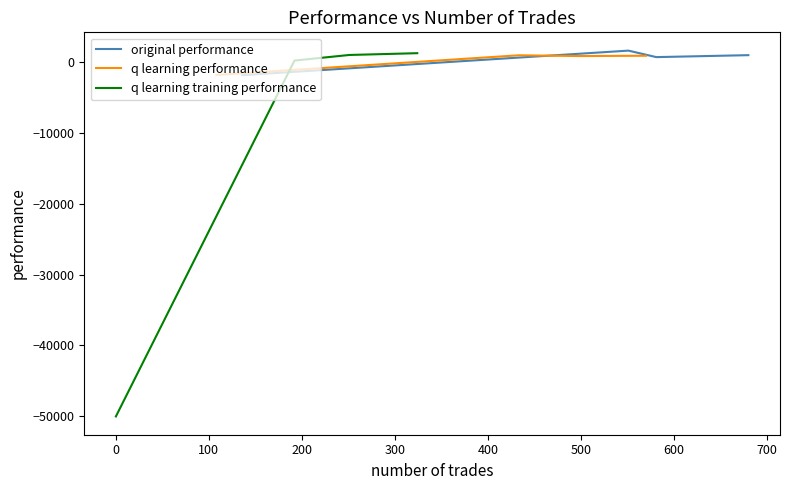

What is the value of the q learning training performance point at the 2nd from the left?

148.6